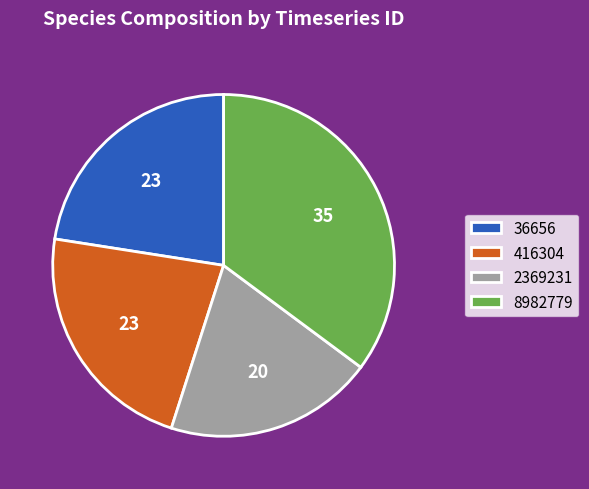

Do 8982779 and 36656 together represent more than half of the pie?

Yes